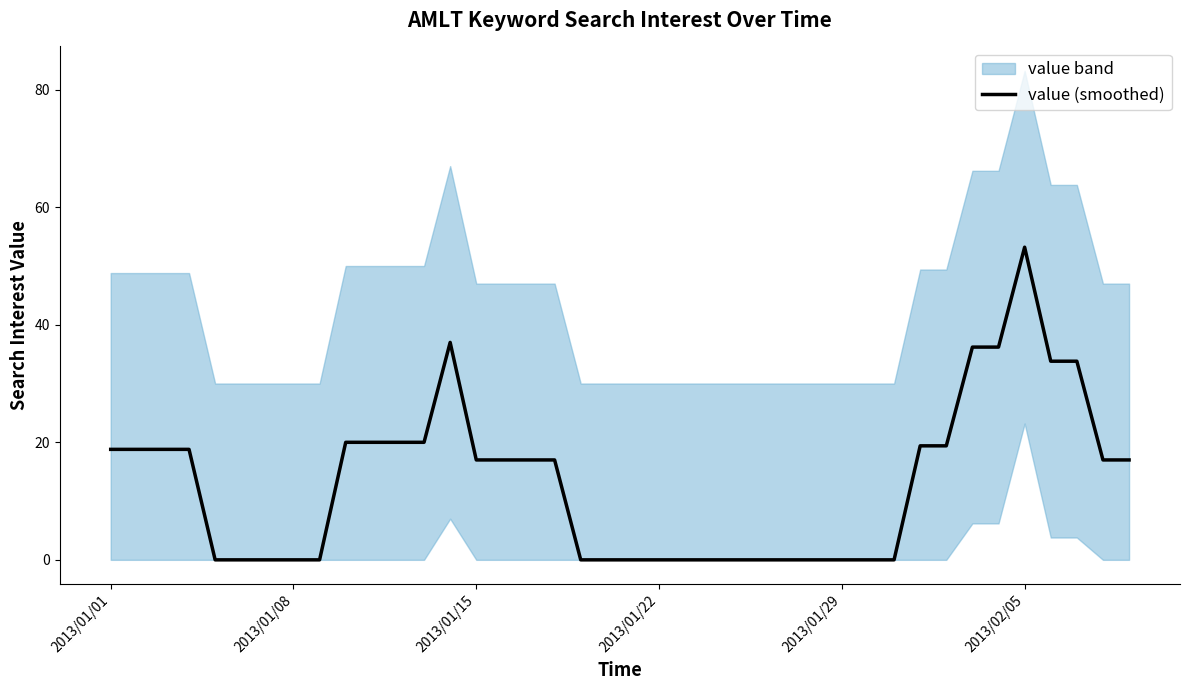

What is the maximum value for value (smoothed)?

53.2